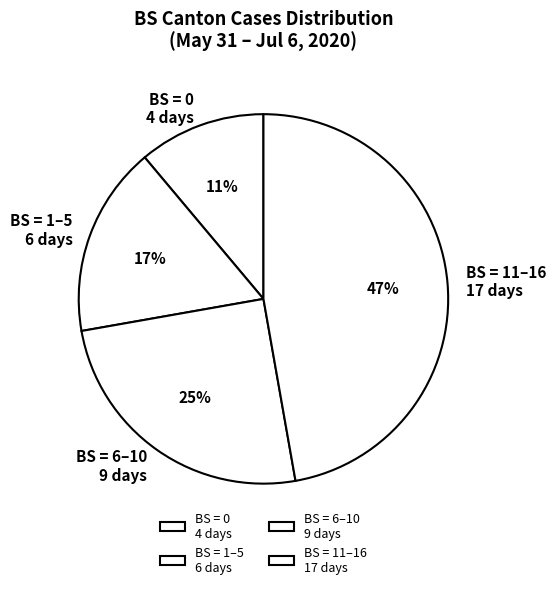

What percentage is the BS = 0 4 days slice, to the nearest percent?

11%